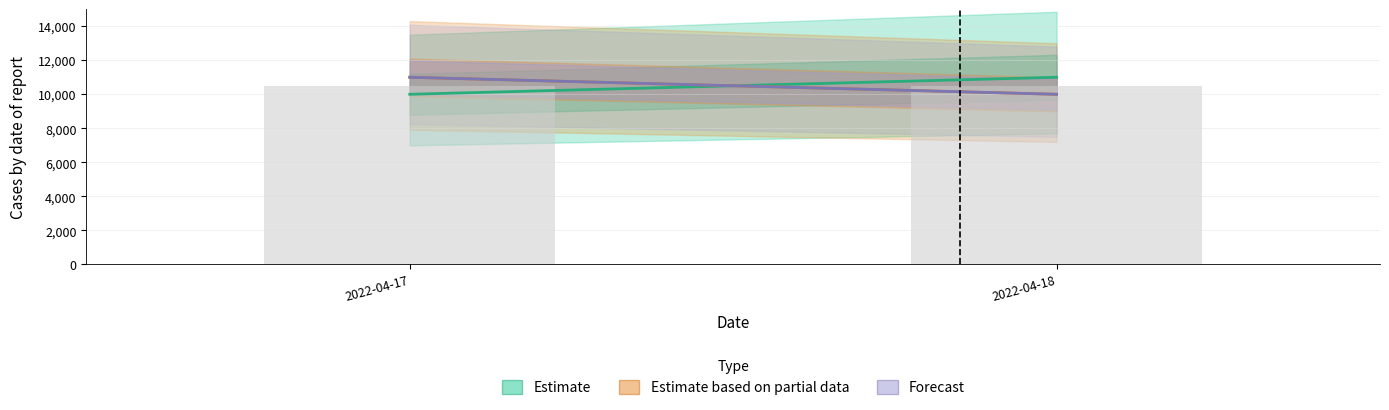

Reading right to left, what are all the values shown in this chart?

Estimate: 2022-04-18=11000	2022-04-17=10000
Estimate based on partial data: 2022-04-18=10000	2022-04-17=11000
Forecast: 2022-04-18=10000	2022-04-17=11000